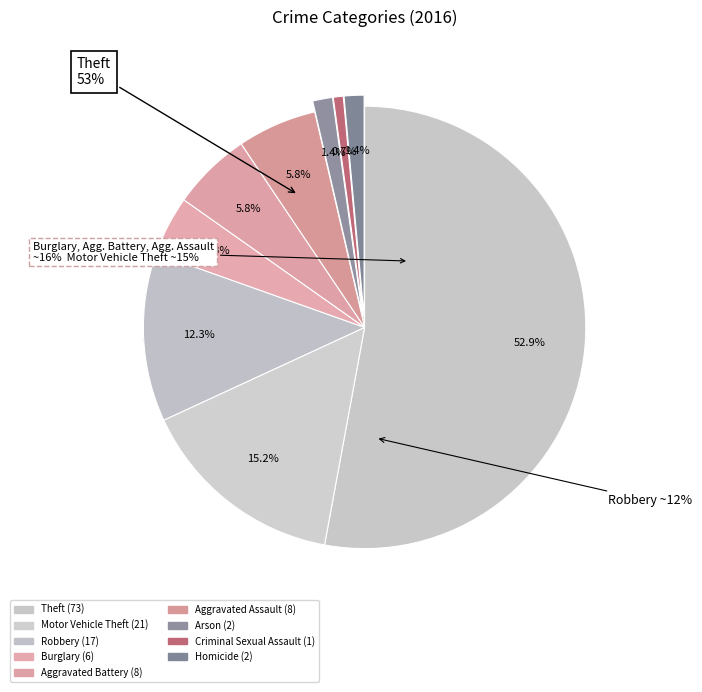

To the nearest percent, what is the difference between the largest and smallest slice percentages?

52%